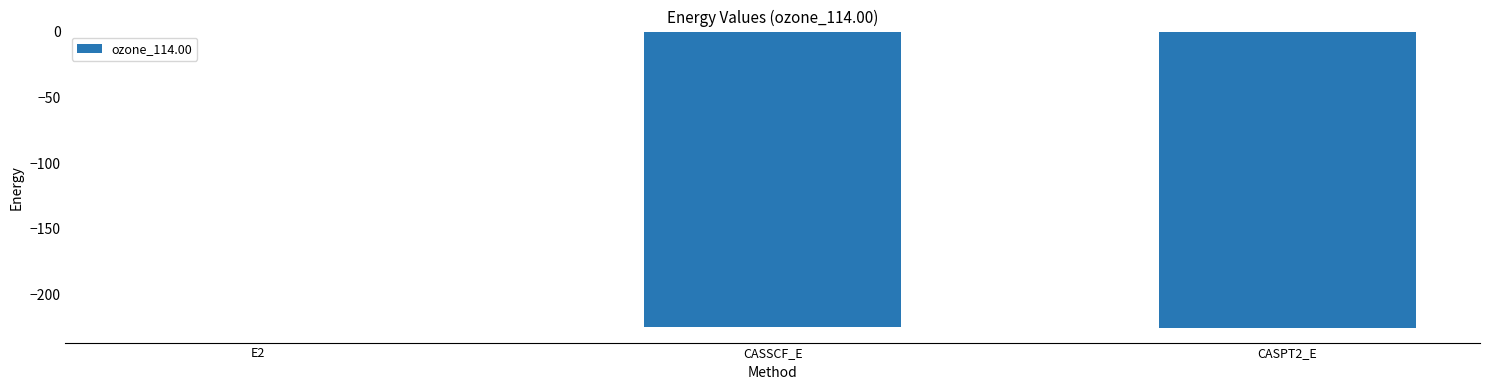

Is it true that the value at CASSCF_E is -224.6?

True